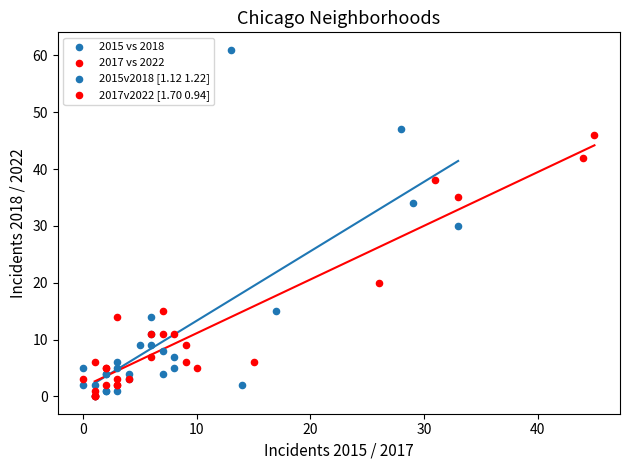

Which series contains the highest Y value?

2015 vs 2018